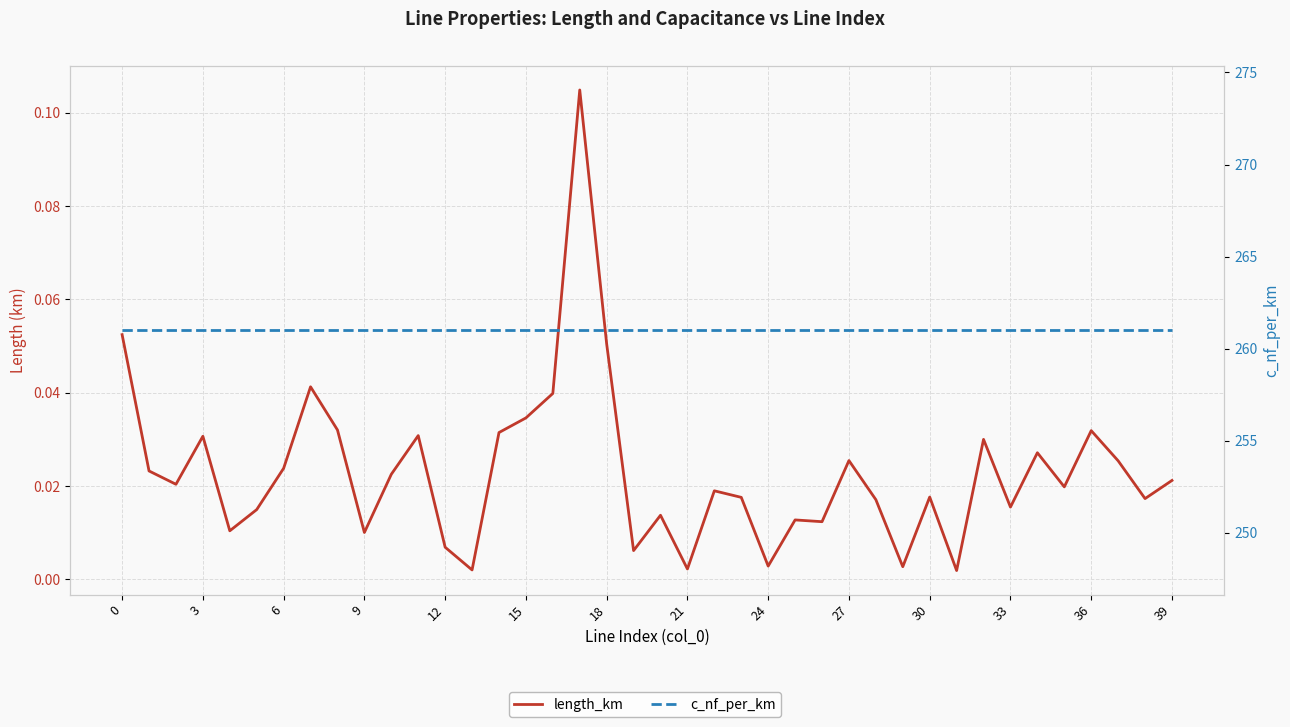

What is the difference between the highest and lowest values at 9?

261.0